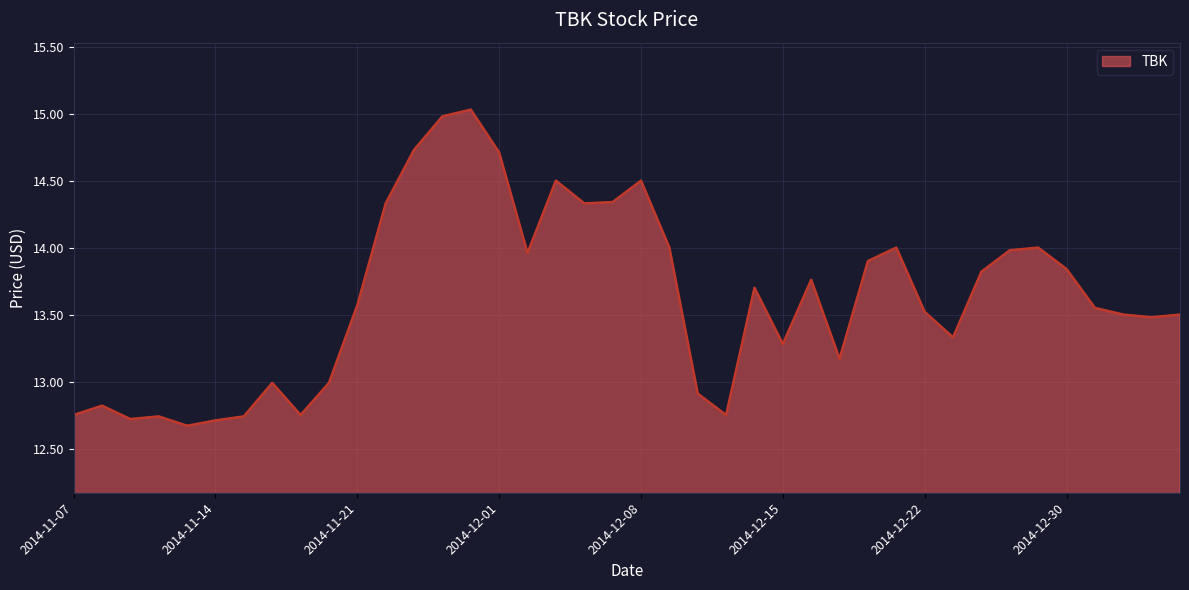

How many interior local peaks (higher than both neighbors) does the data have?

10